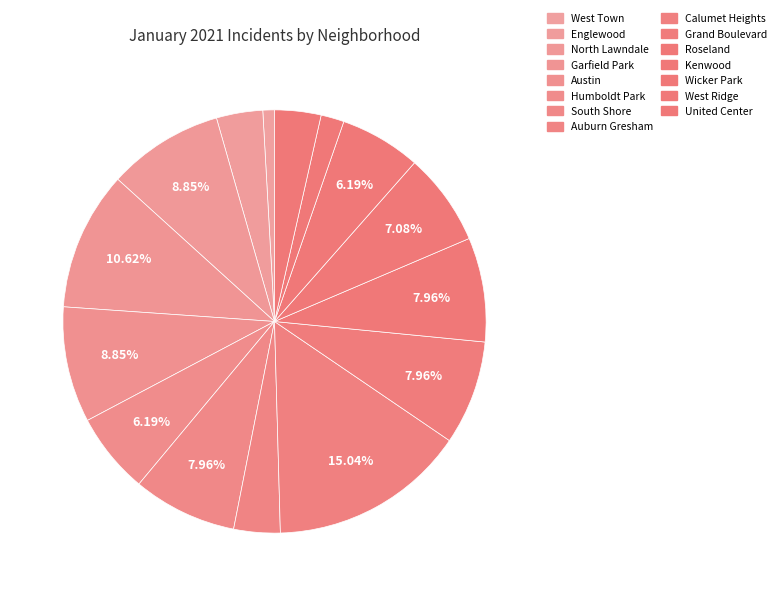

Count the number of slices in the pie.

15